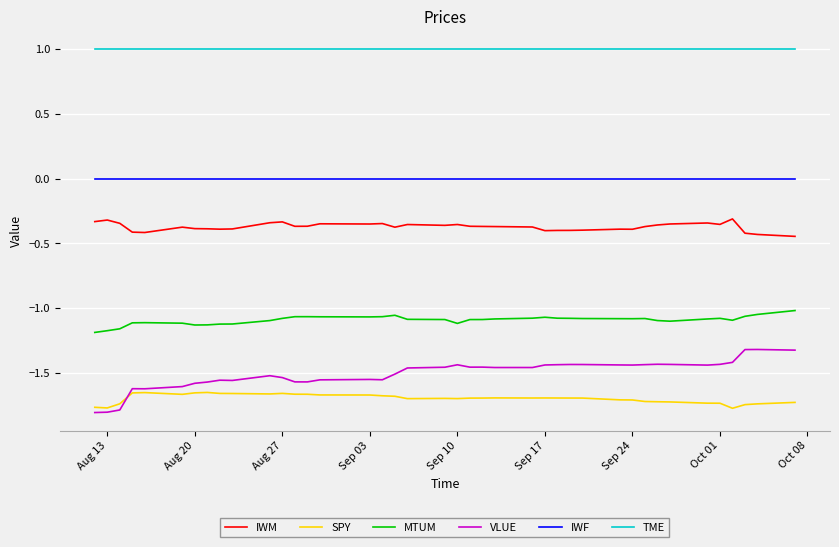

Which series has the largest range (max minus min)?

VLUE